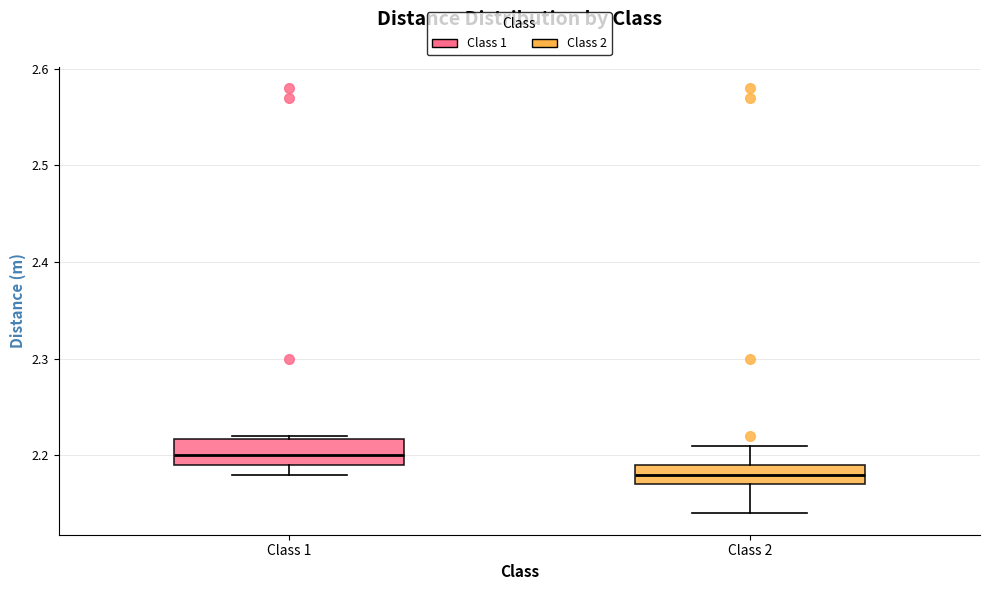

Reading left to right, read every box against the y-axis: the position of its median line, the range the box covers, and the ends of its whiskers. The values are not printed on the chart, so give them approximately, as read against the axis.

Class 1: median 2.20, box 2.19 to 2.22, whiskers 2.18 to 2.22
Class 2: median 2.18, box 2.17 to 2.19, whiskers 2.14 to 2.21